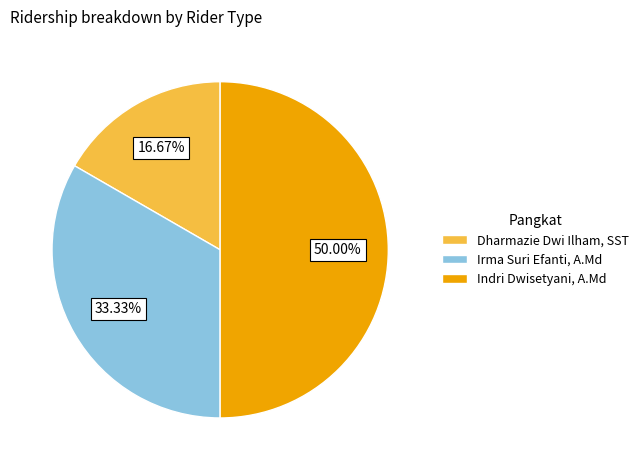

Which slice is the largest?

Indri Dwisetyani, A.Md